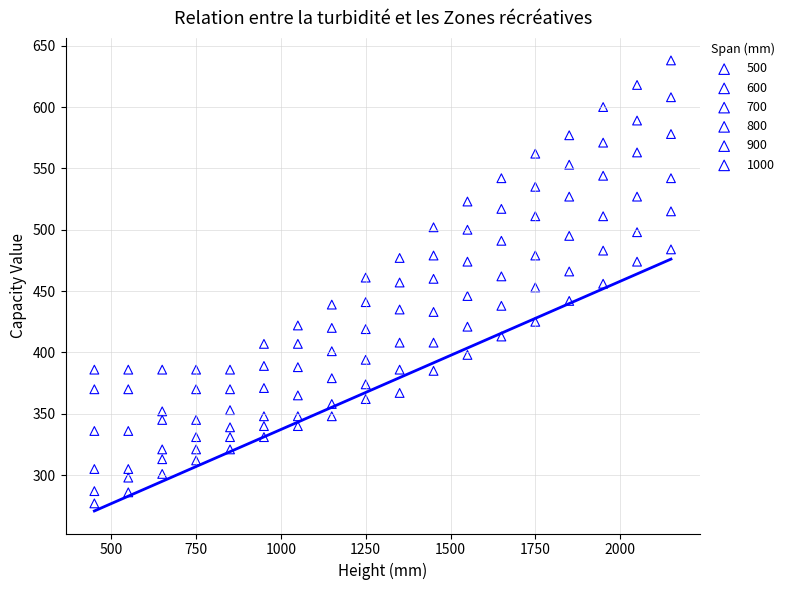

What are all the series names shown in the legend?

500, 600, 700, 800, 900, 1000